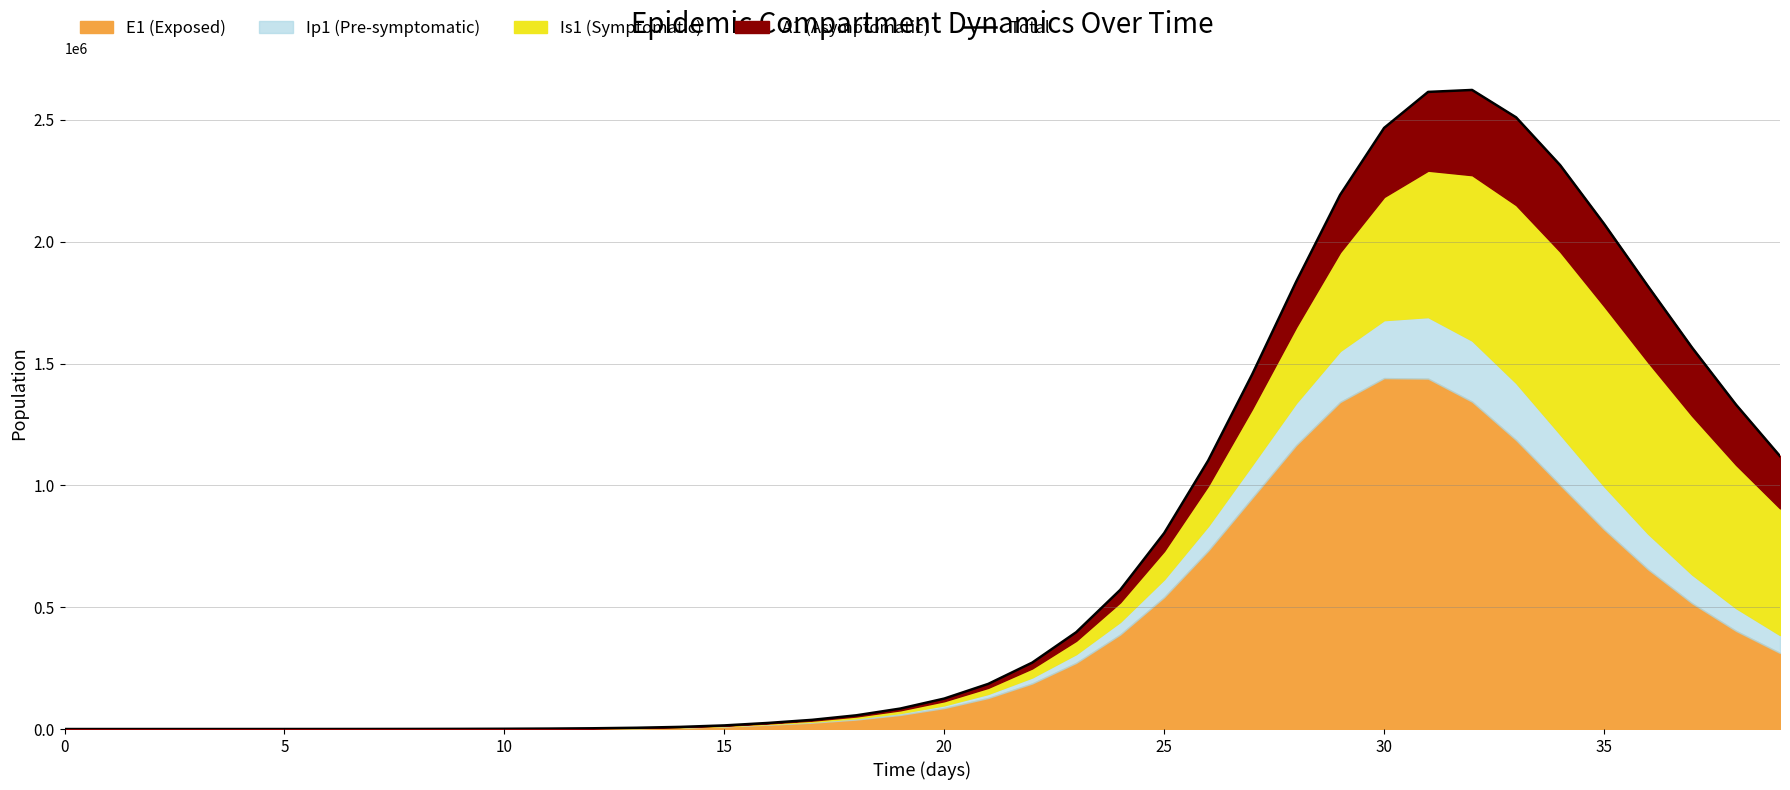

What is the sum of the values at 39 and 10?

1121320.1